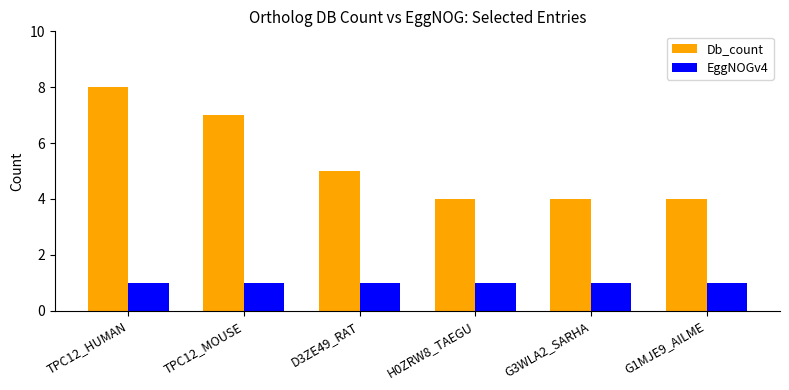

Which series has the largest range (max minus min)?

Db_count